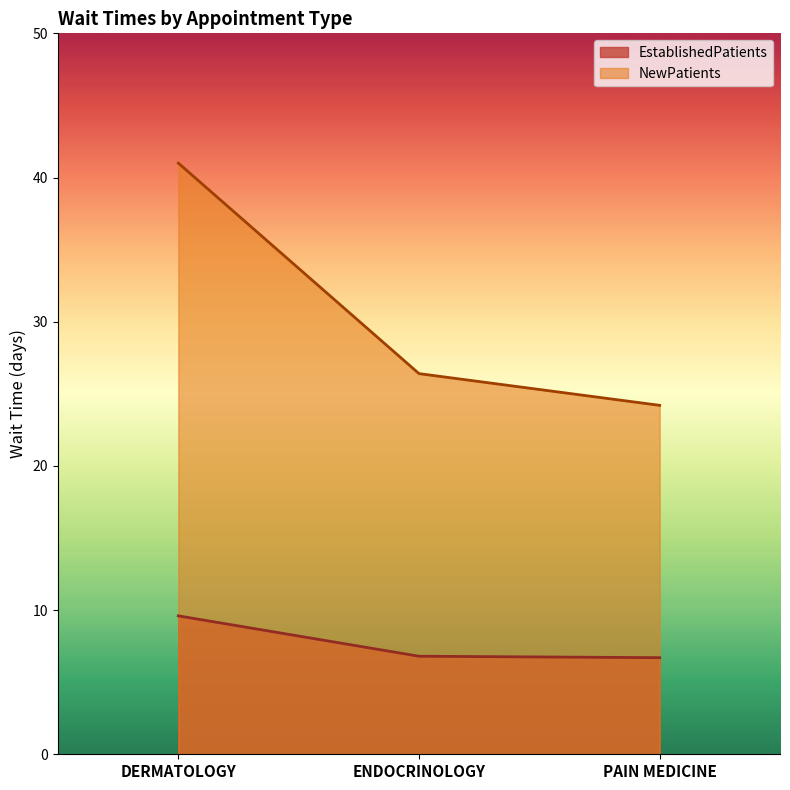

The EstablishedPatients series shows 6.8 at ENDOCRINOLOGY. True or false?

True